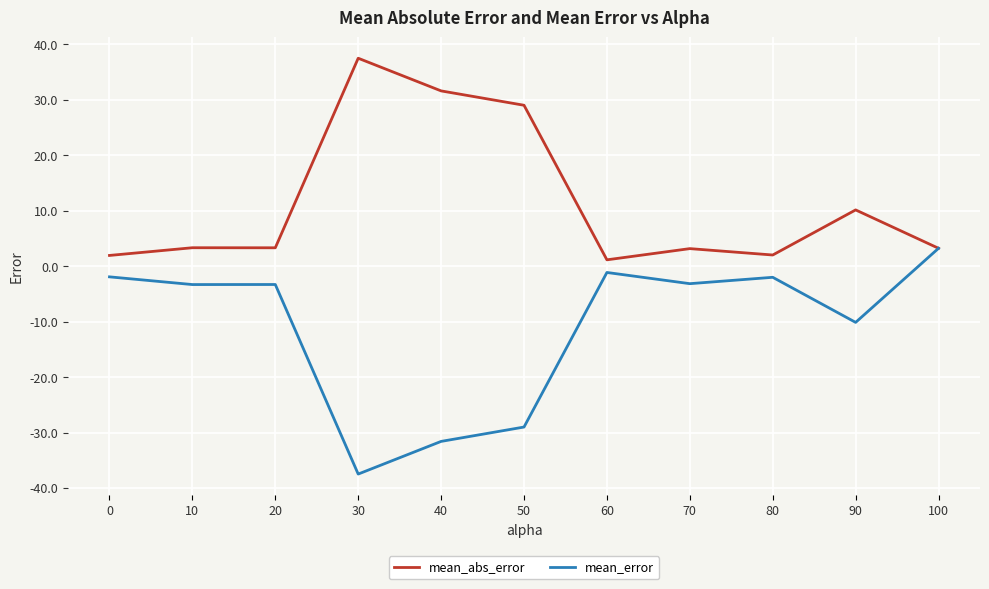

What is the sum of the mean_abs_error values at 0 and 70?

5.1